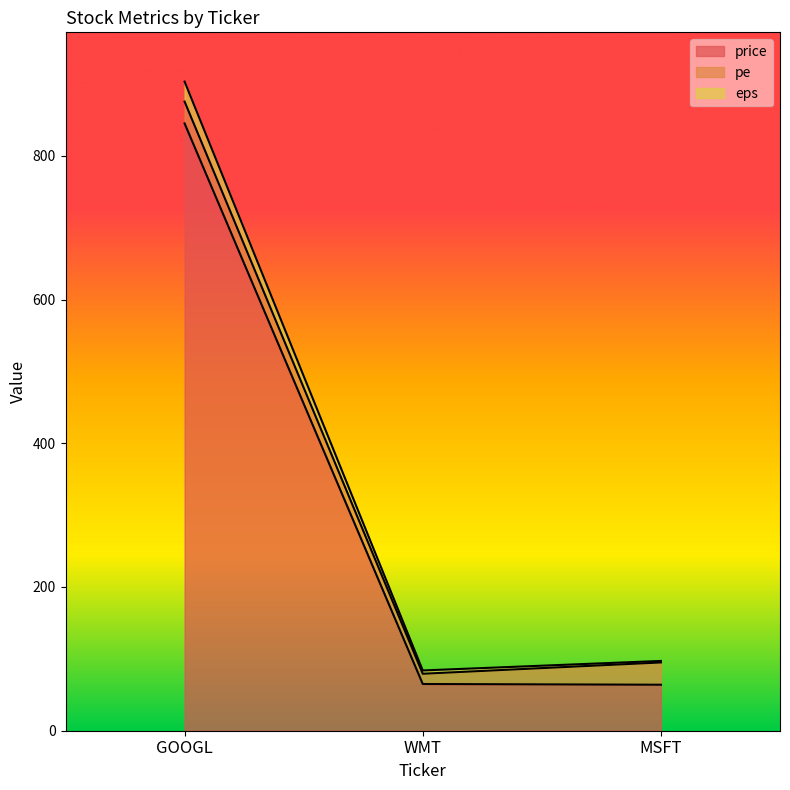

What is the difference between the highest and lowest values at GOOGL?

58.2